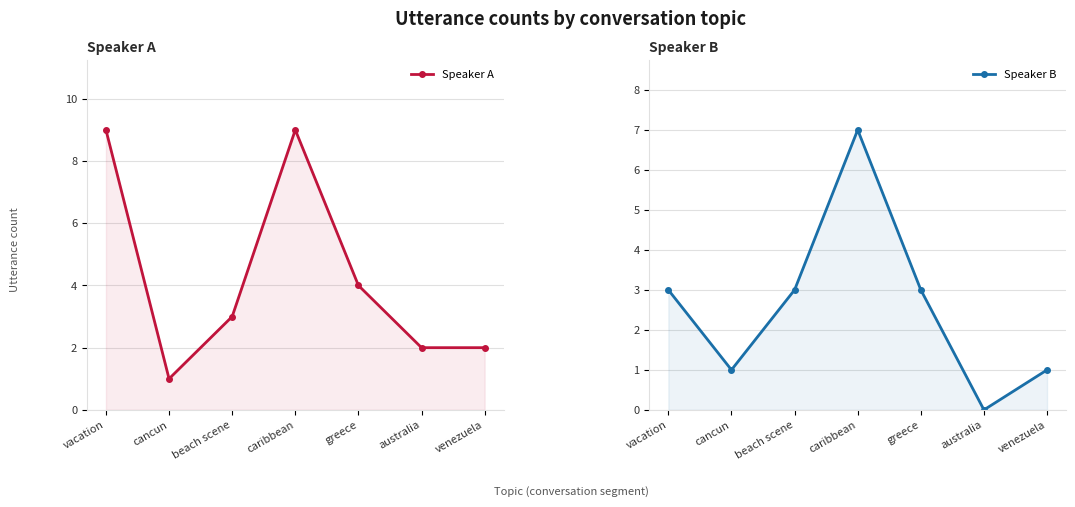

What is the label of the 4th point from the right?

caribbean